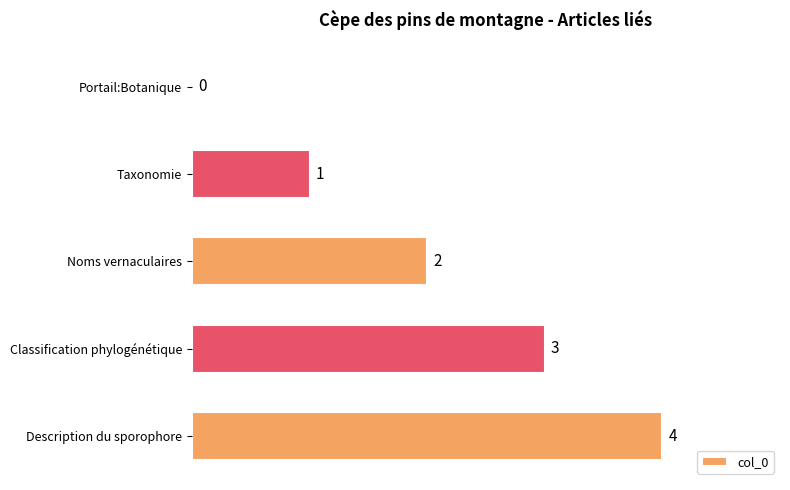

The chart shows a value of 2 at Portail:Botanique. True or false?

False